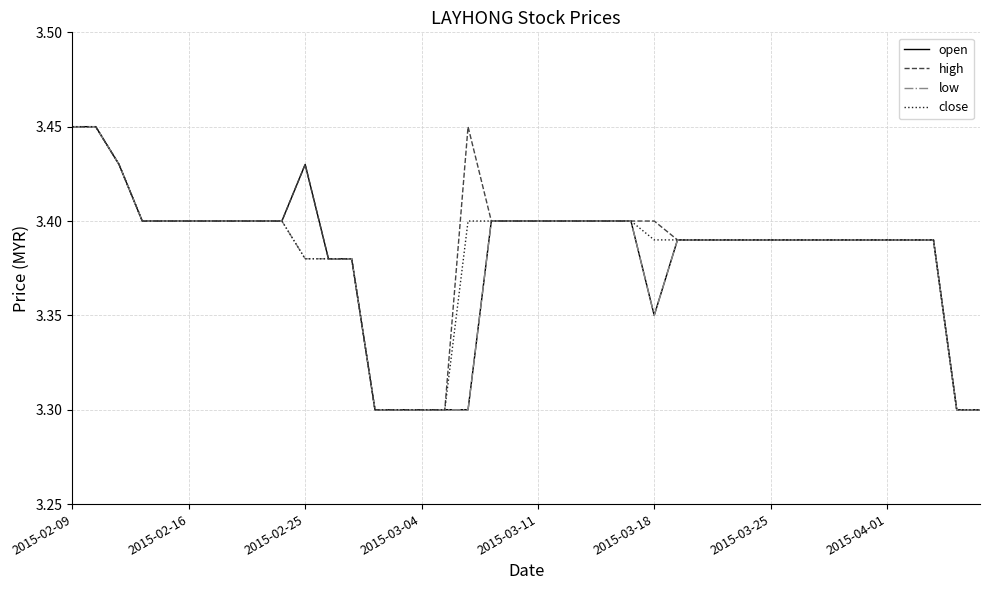

What is the minimum value for open?

3.3